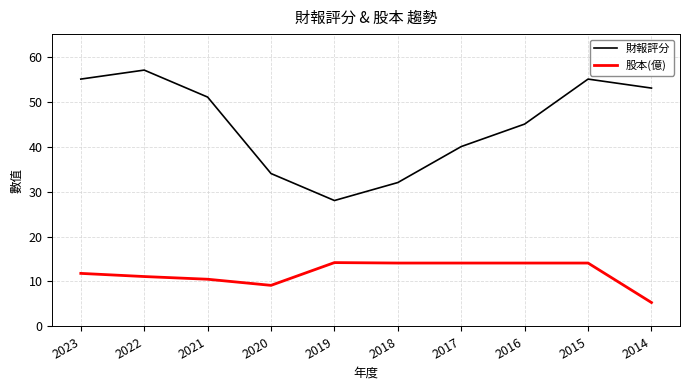

Is it true that 股本(億) equals 14.1 at 2017?

True